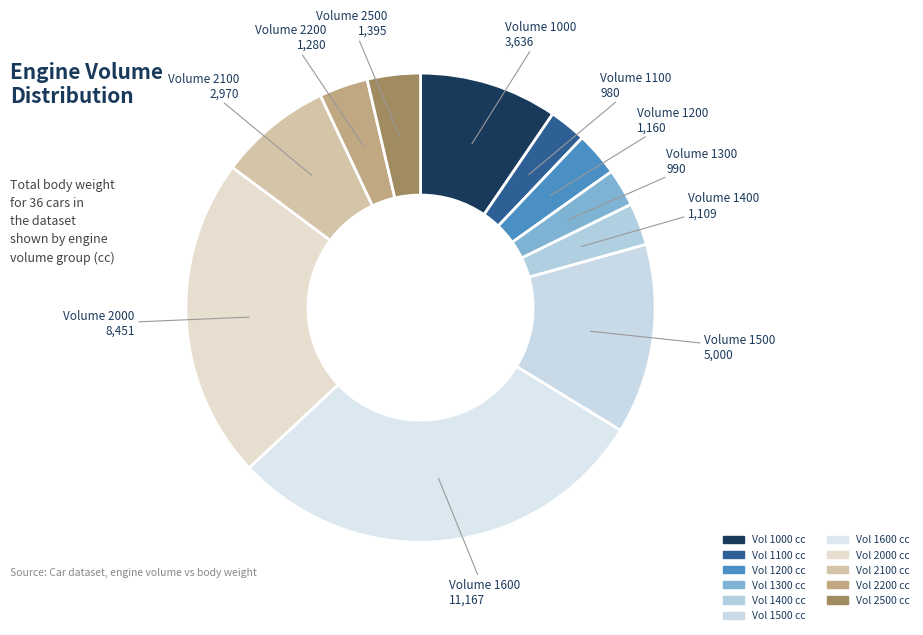

Rank the categories by value from highest to lowest.

1600, 2000, 1500, 1000, 2100, 2500, 2200, 1200, 1400, 1300, 1100